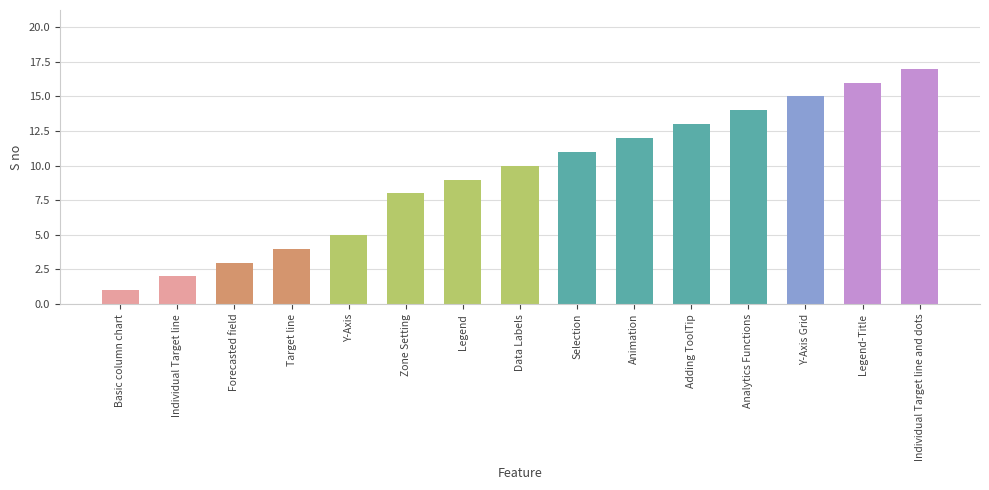

The chart shows a value of 14 at Analytics Functions. True or false?

True